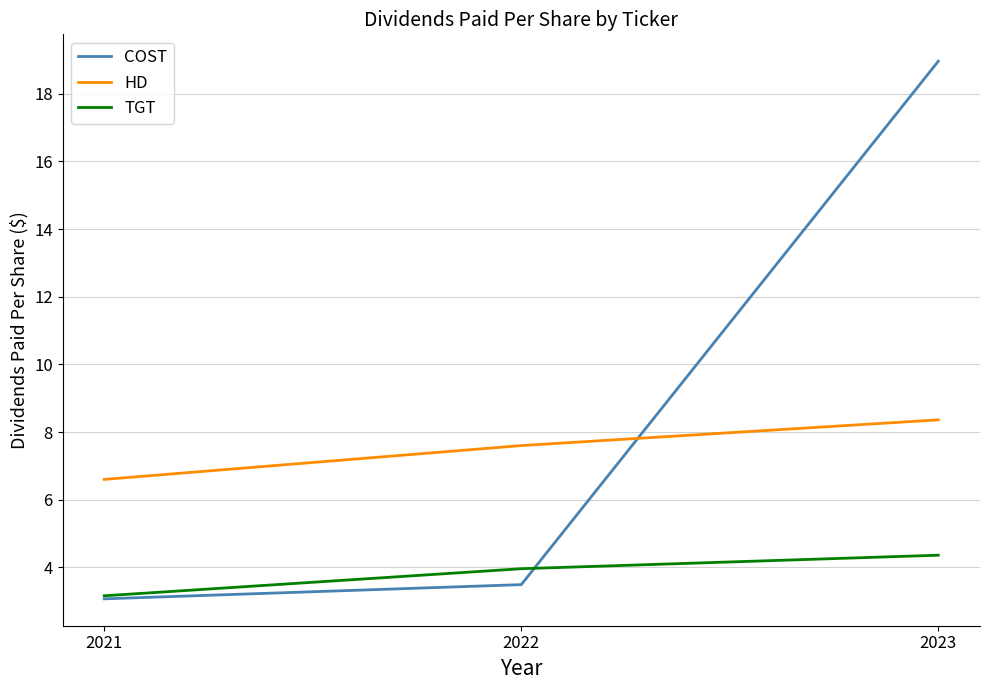

Is it true that HD equals 8.4 at 2023?

True